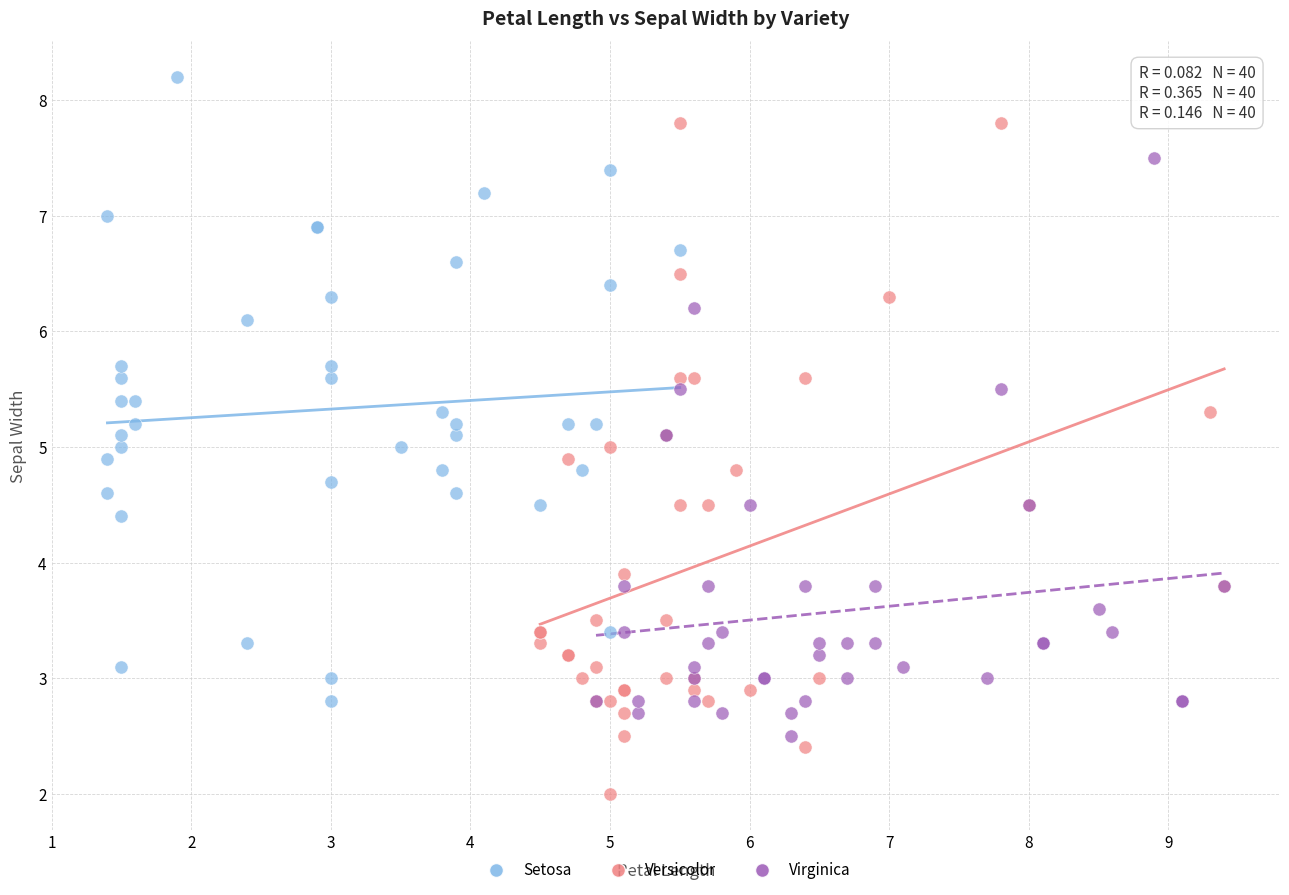

Which series contains the lowest Y value?

Versicolor